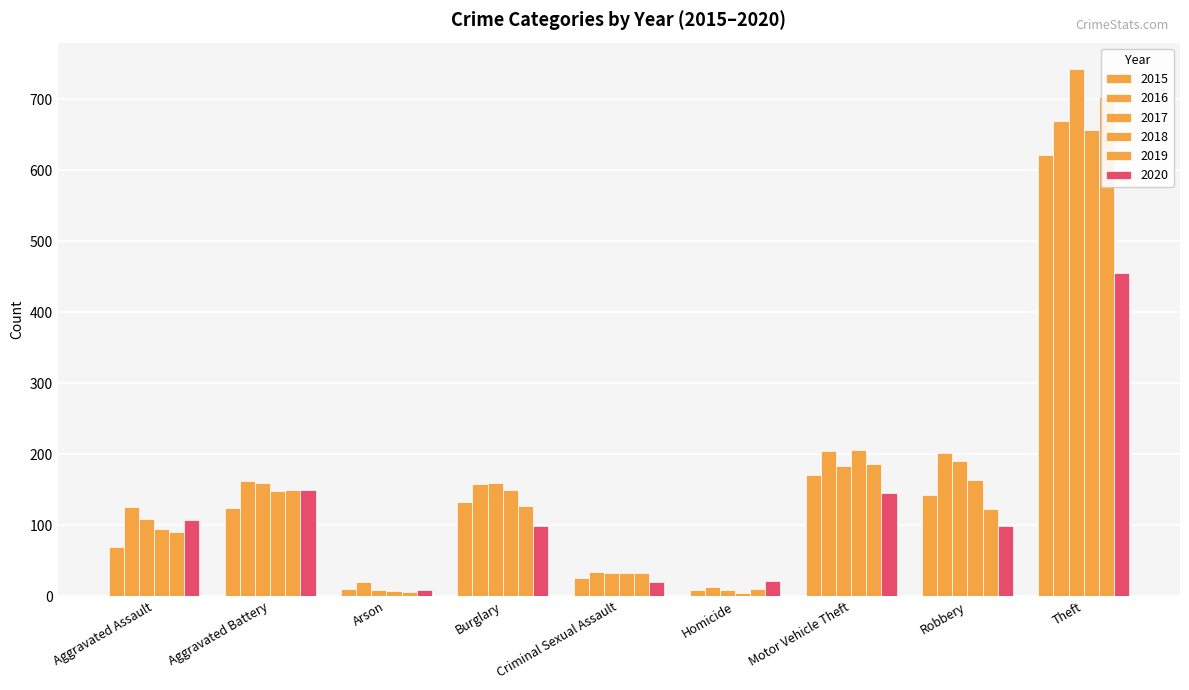

Reading left to right, transcribe all the data shown in this chart.

2015: 69	124	10	132	26	9	171	143	622
2016: 125	162	20	158	34	13	204	201	669
2017: 109	159	8	160	32	8	184	190	743
2018: 95	148	7	149	32	4	206	163	657
2019: 90	150	6	127	32	10	186	123	703
2020: 107	149	8	99	20	21	145	99	455